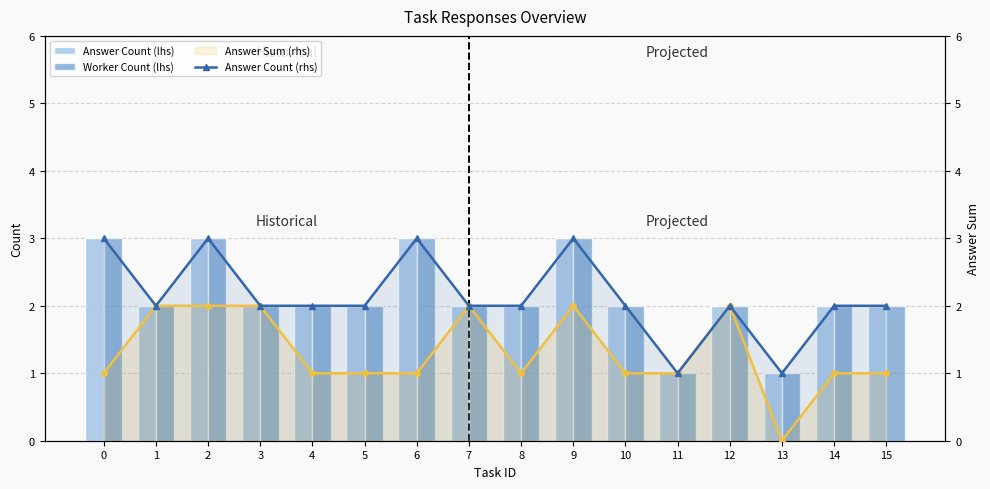

Between 4 and 7, which is larger?

4